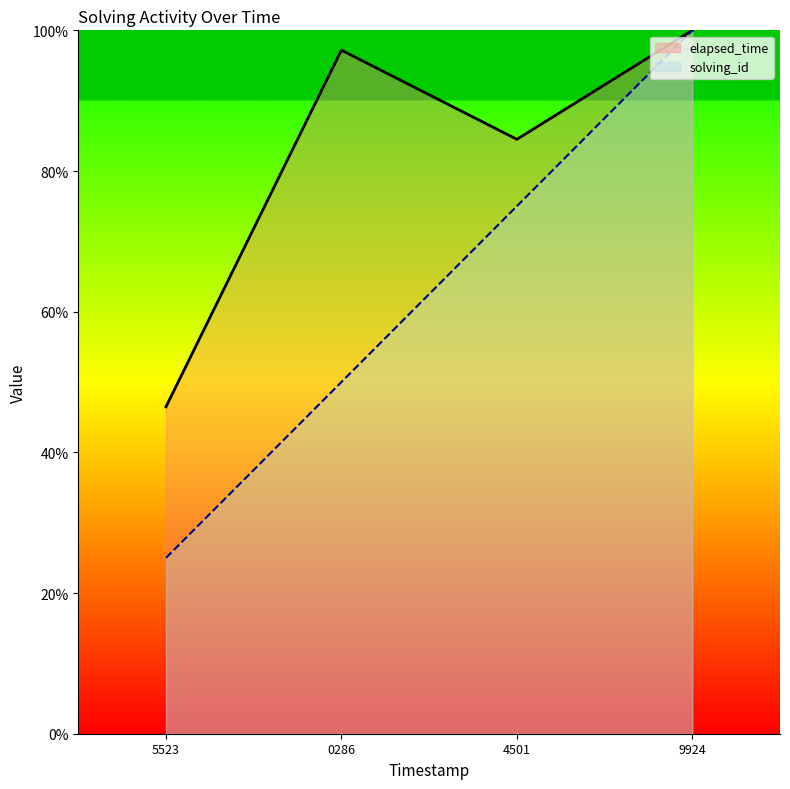

The value of elapsed_time at 1543764974501 is 84.5. True or false?

True